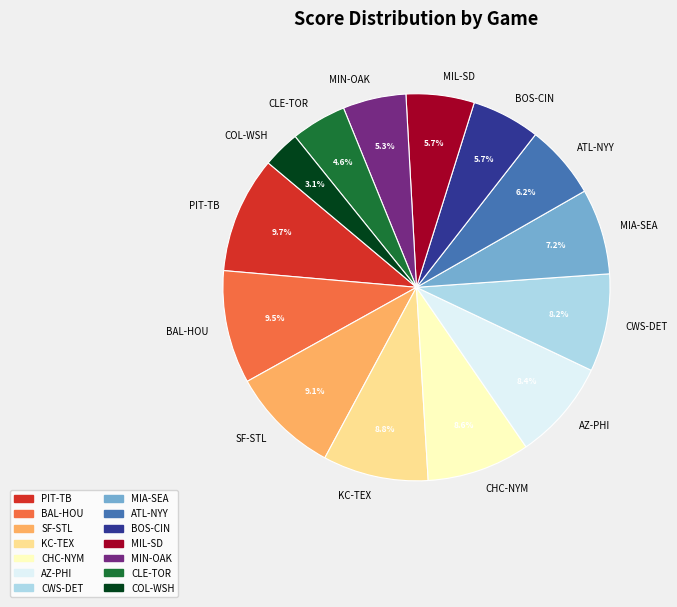

How many segments does this pie chart have?

14